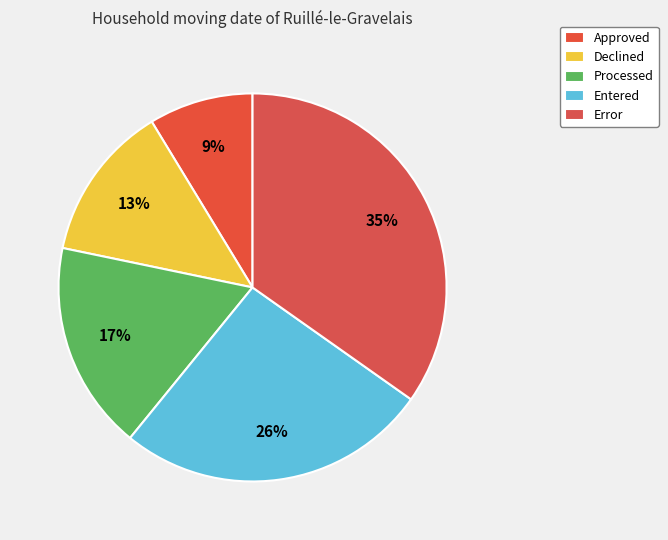

To the nearest percent, what is the combined percentage of Entered and Processed?

43%